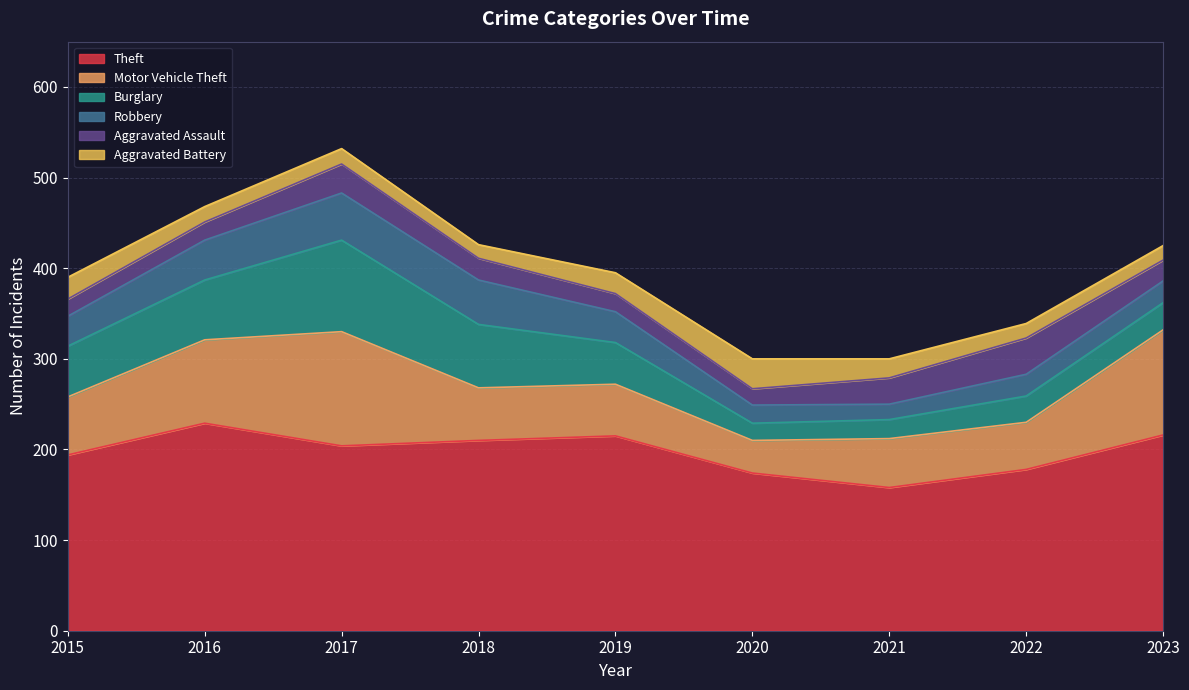

Reading left to right, list all the values displayed in this chart.

Theft: 194	229	204	210	215	174	158	178	216
Motor Vehicle Theft: 64	92	126	58	57	36	54	52	116
Burglary: 56	66	101	70	46	19	21	29	30
Robbery: 33	44	52	49	34	20	17	24	24
Aggravated Assault: 19	20	32	24	20	18	29	40	23
Aggravated Battery: 24	17	17	15	23	33	21	16	16